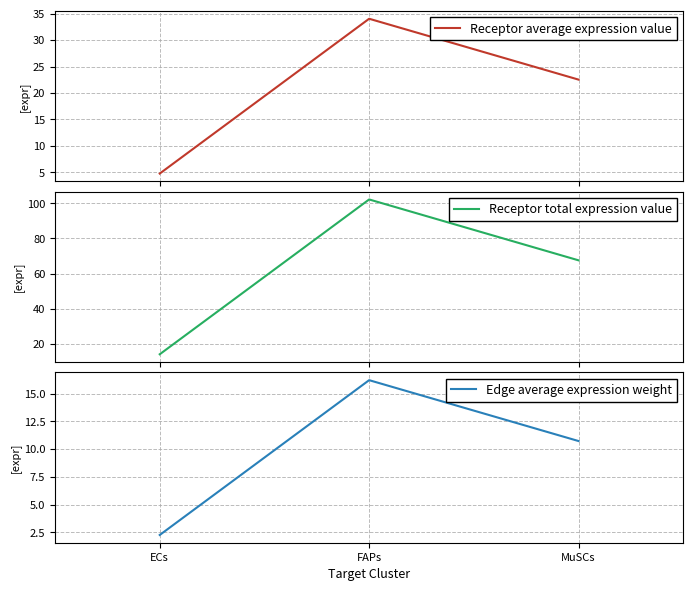

Is this an area chart (filled region under the line)?

No